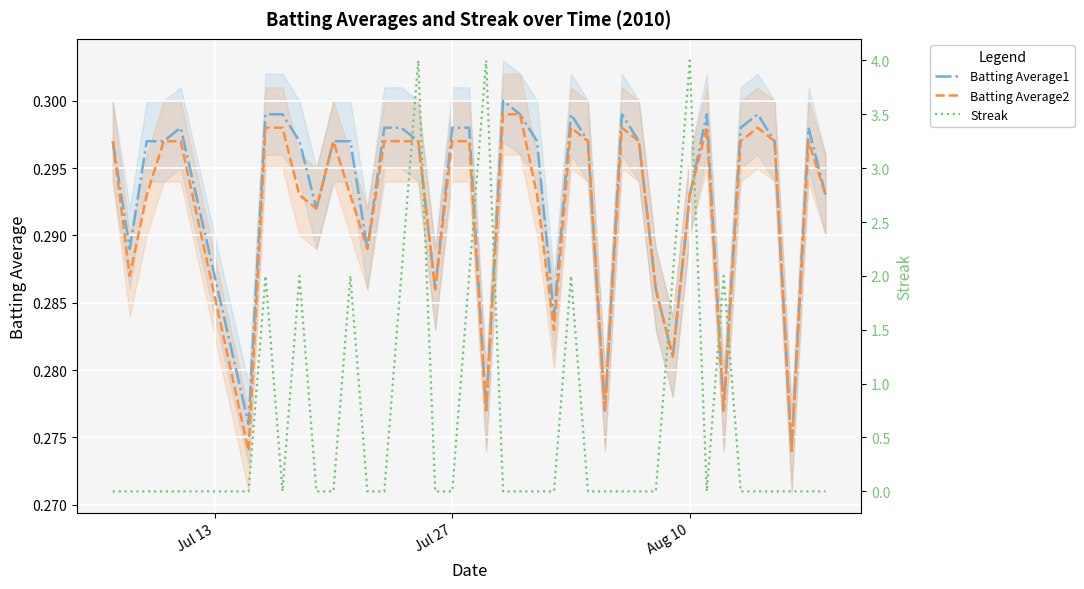

How many distinct data groups are displayed?

3